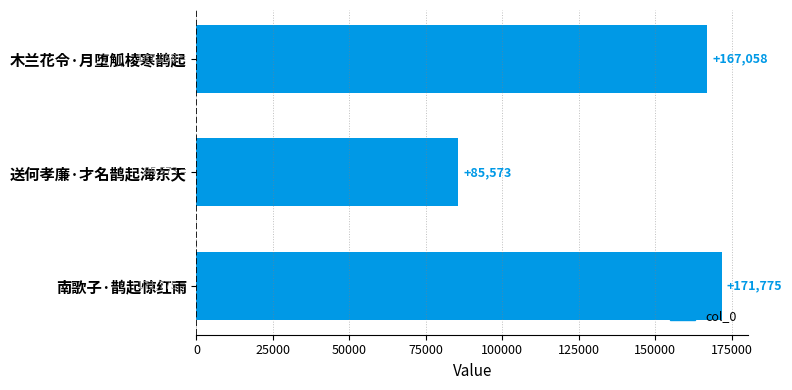

Are the bars horizontal?

Yes